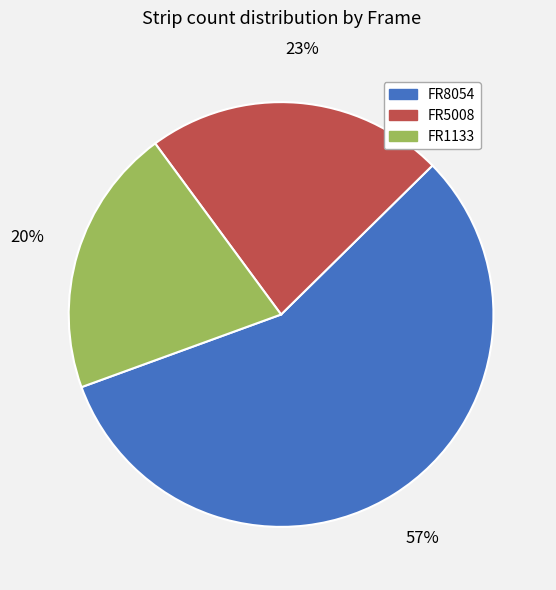

Does any single category account for the majority?

Yes